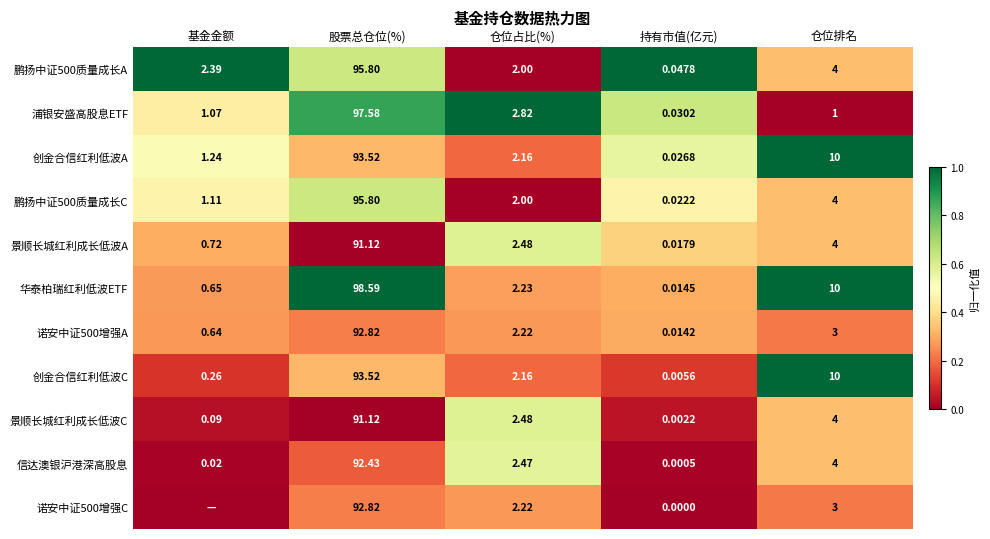

At which label does 景顺长城红利成长低波A reach its minimum?

持有市值(亿元)